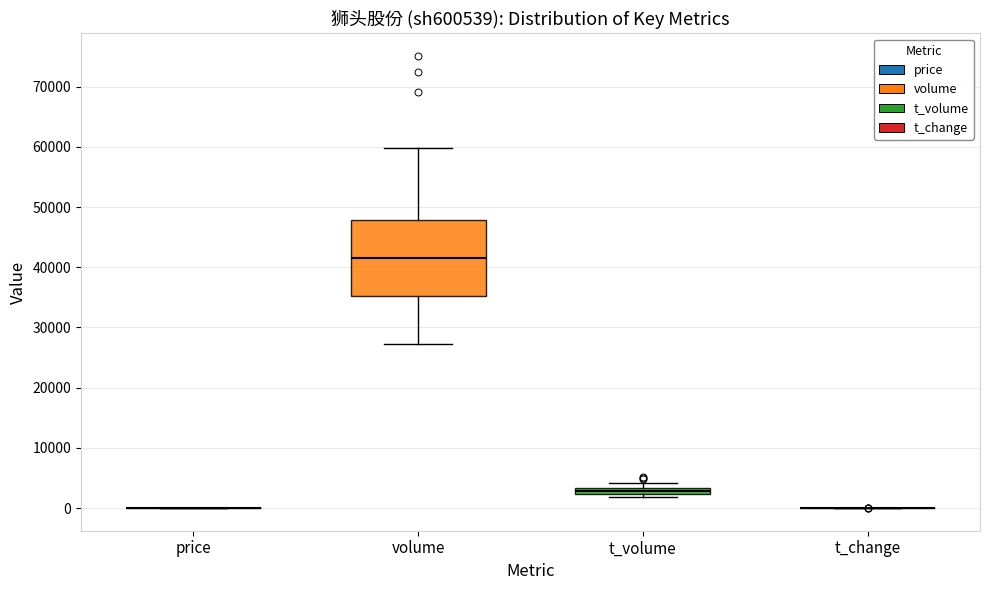

Which box is the tallest, from its lower edge to its upper edge?

volume